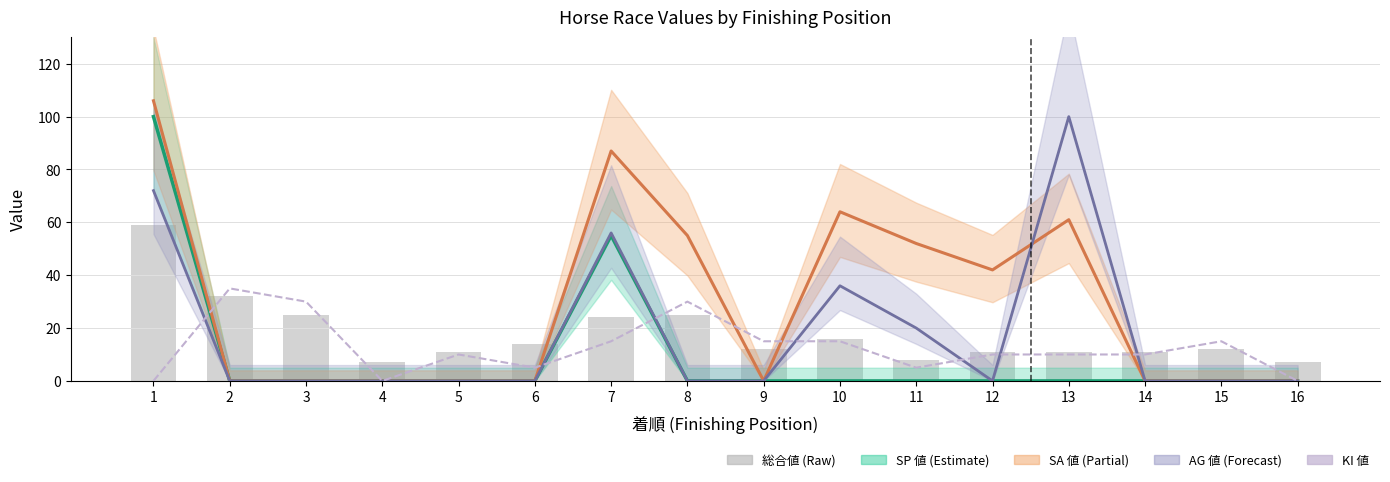

True or false: 総合値 has a value of 11 at 14.

True